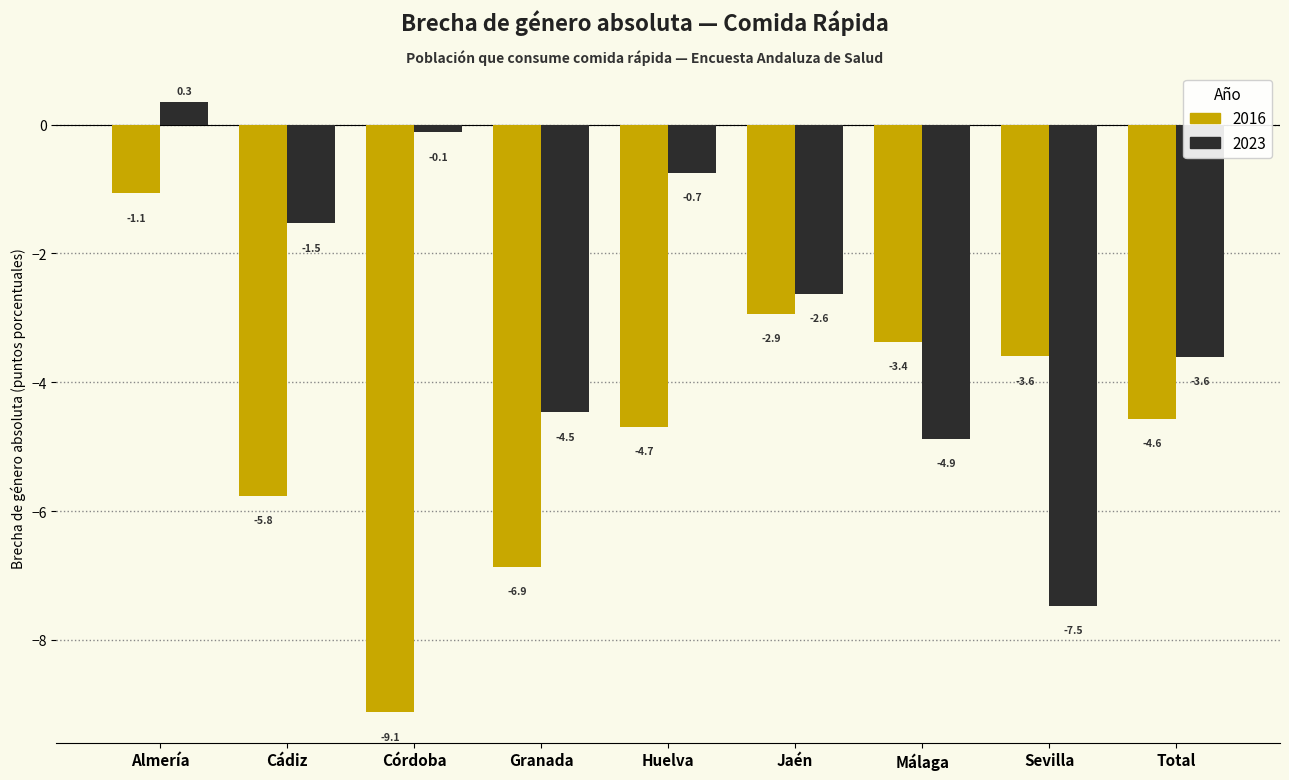

What is the sum of the 2016 values at Huelva and Málaga?

-8.1